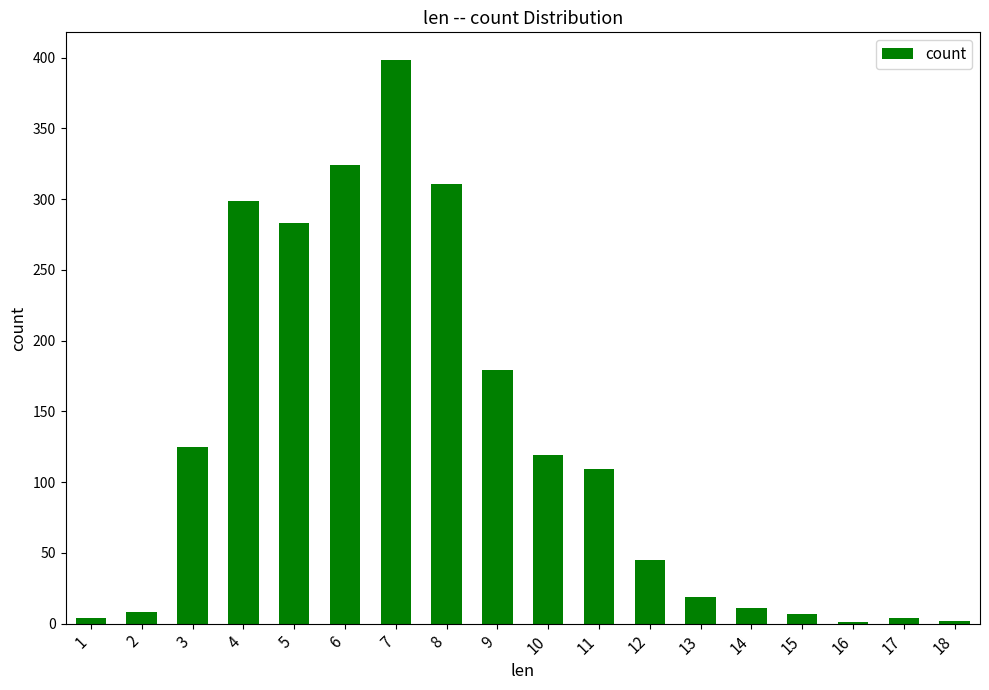

What is the greatest value displayed?

398